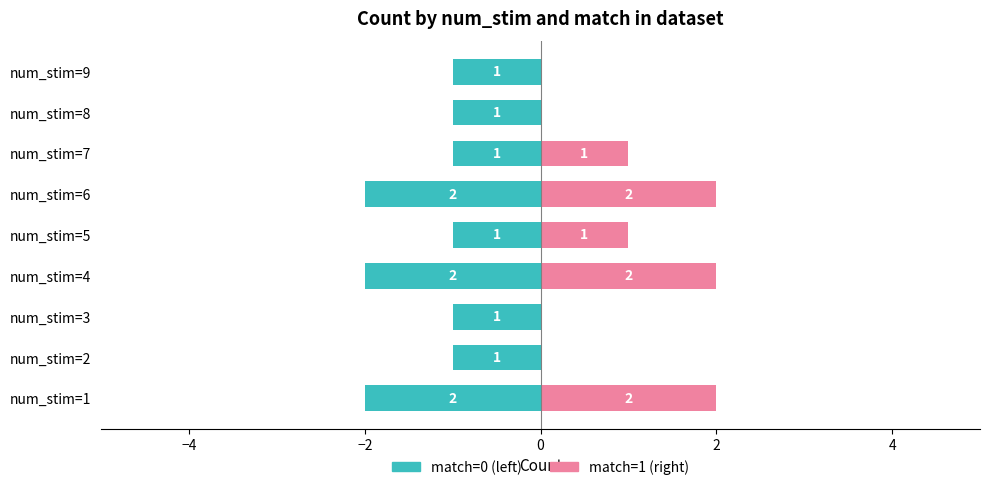

How many values in the match=1 (right) series exceed 1?

3